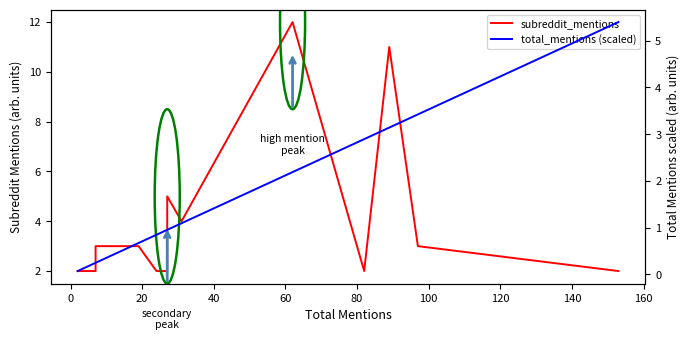

Which series has the largest total across all categories?

subreddit_mentions